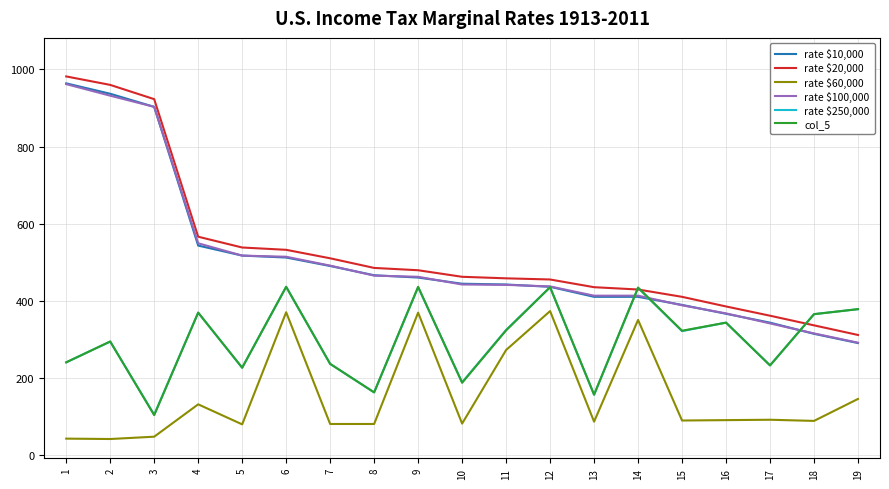

The value of rate $10,000 at 12 is 436. True or false?

True